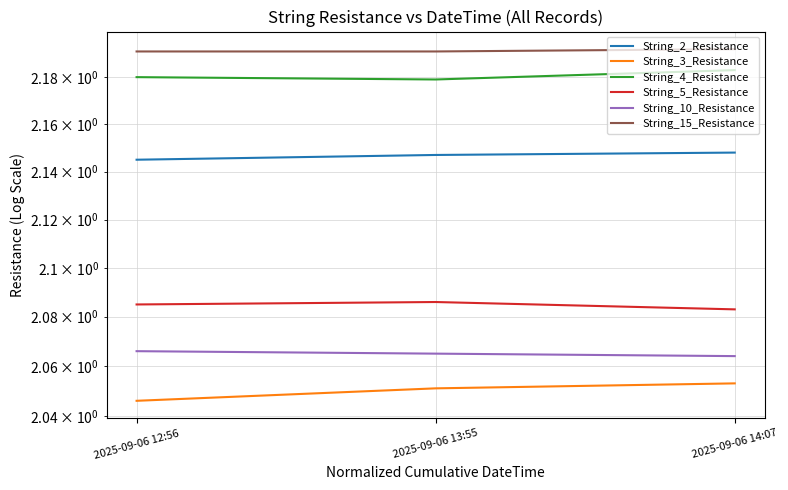

Reading right to left, list all the values displayed in this chart.

String_2_Resistance: 2025-09-06 14:07=2.1	2025-09-06 13:55=2.1	2025-09-06 12:56=2.1
String_3_Resistance: 2025-09-06 14:07=2.1	2025-09-06 13:55=2.1	2025-09-06 12:56=2.0
String_4_Resistance: 2025-09-06 14:07=2.2	2025-09-06 13:55=2.2	2025-09-06 12:56=2.2
String_5_Resistance: 2025-09-06 14:07=2.1	2025-09-06 13:55=2.1	2025-09-06 12:56=2.1
String_10_Resistance: 2025-09-06 14:07=2.1	2025-09-06 13:55=2.1	2025-09-06 12:56=2.1
String_15_Resistance: 2025-09-06 14:07=2.2	2025-09-06 13:55=2.2	2025-09-06 12:56=2.2